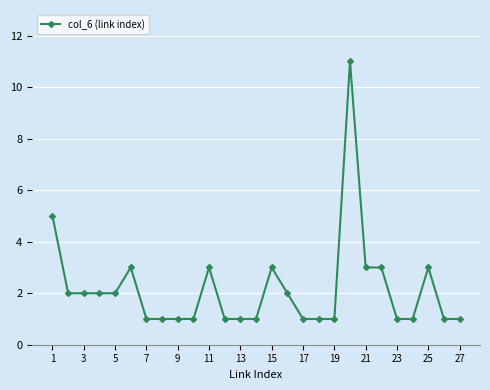

How many lines are shown in the chart?

1